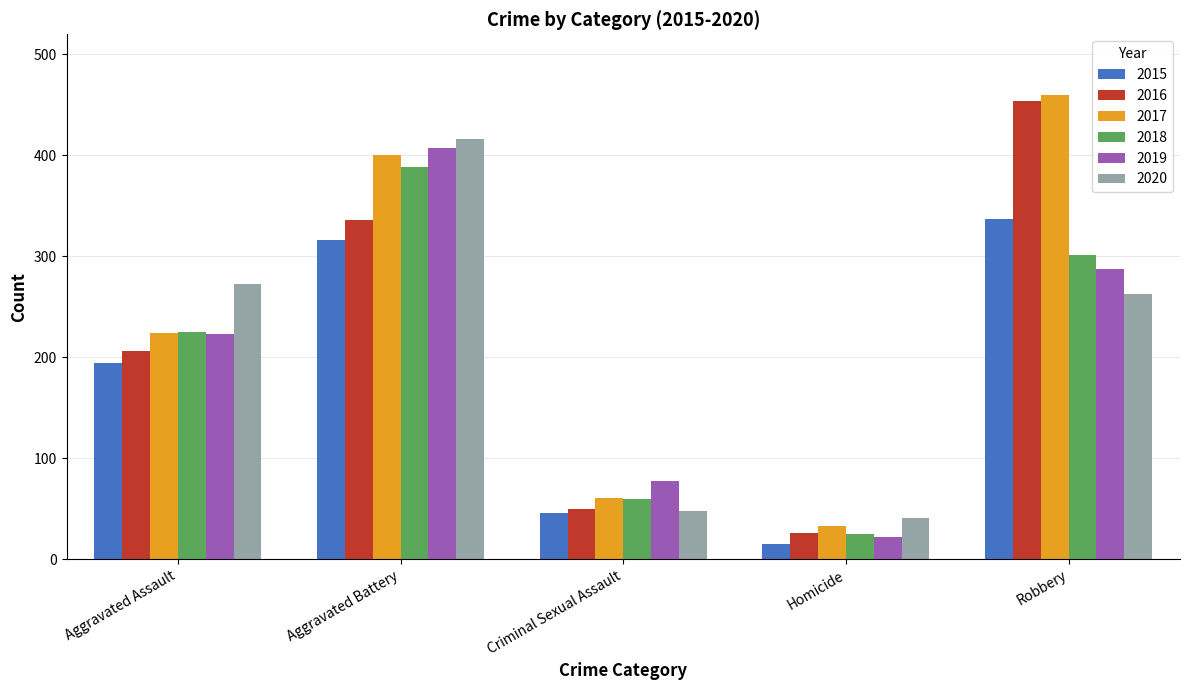

How many series are shown in this chart?

6